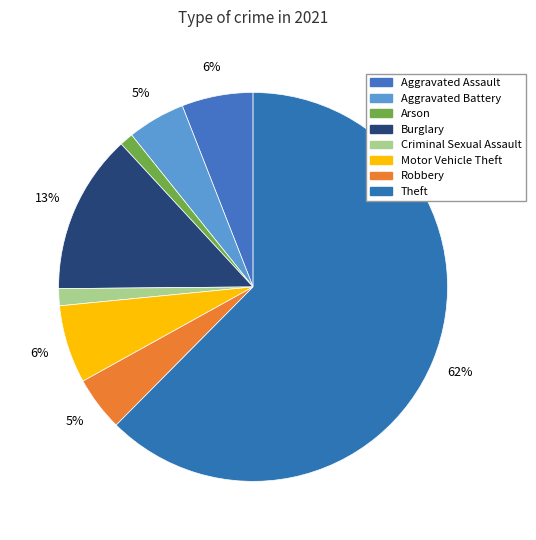

Combined, what portion of the pie is Aggravated Battery and Arson?

5.9%